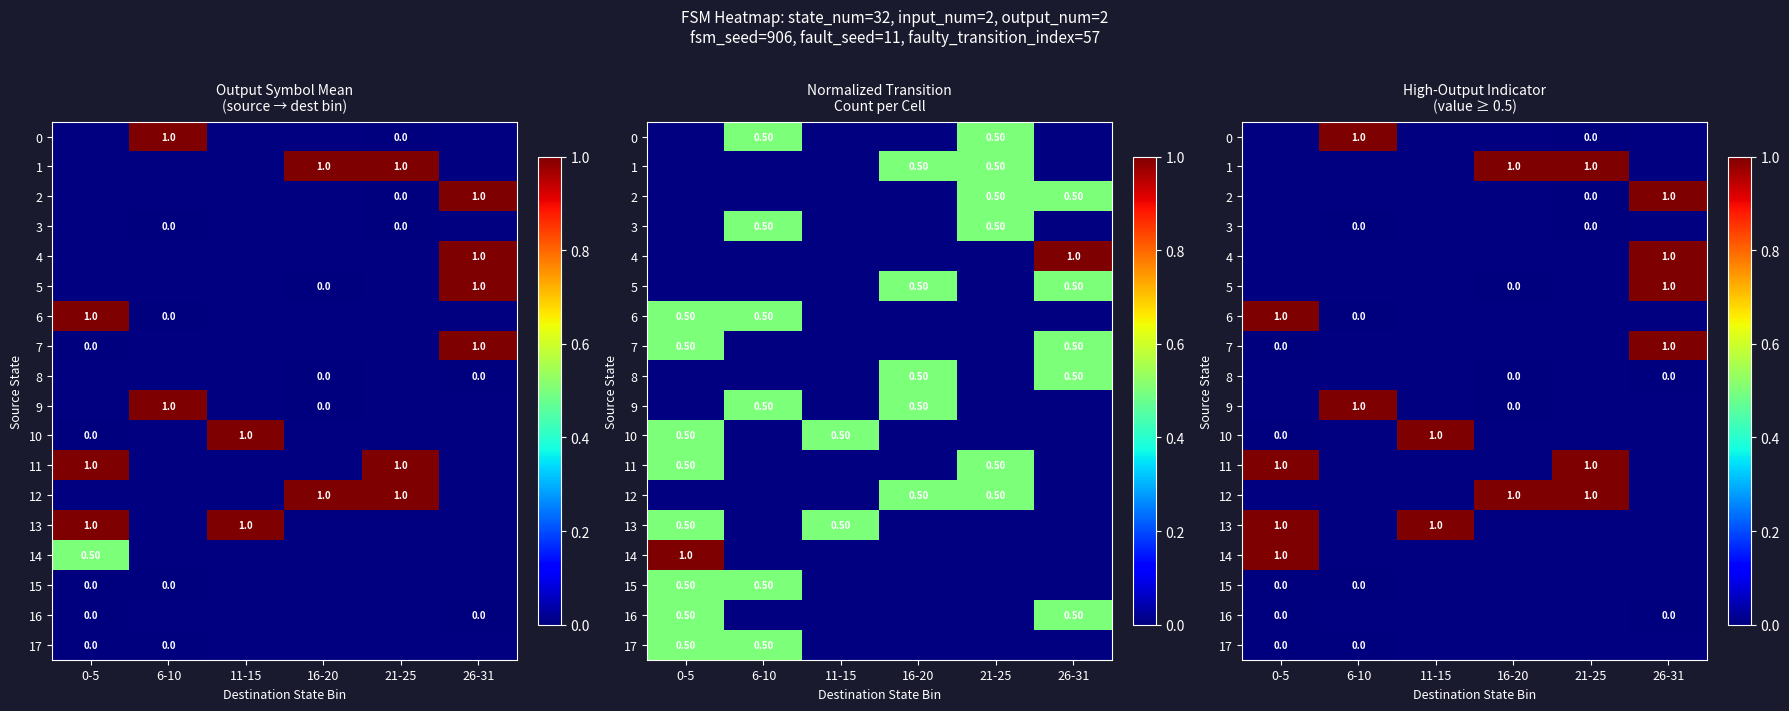

At which category is the sum across all series the highest?

0-5